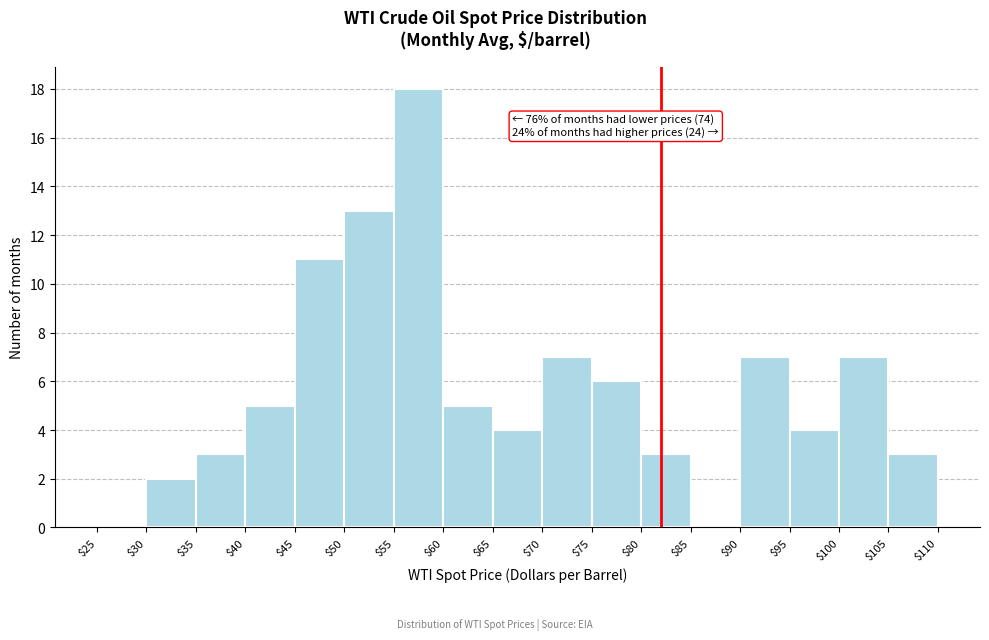

Which range on the x-axis has the tallest bar?

$55 to $60